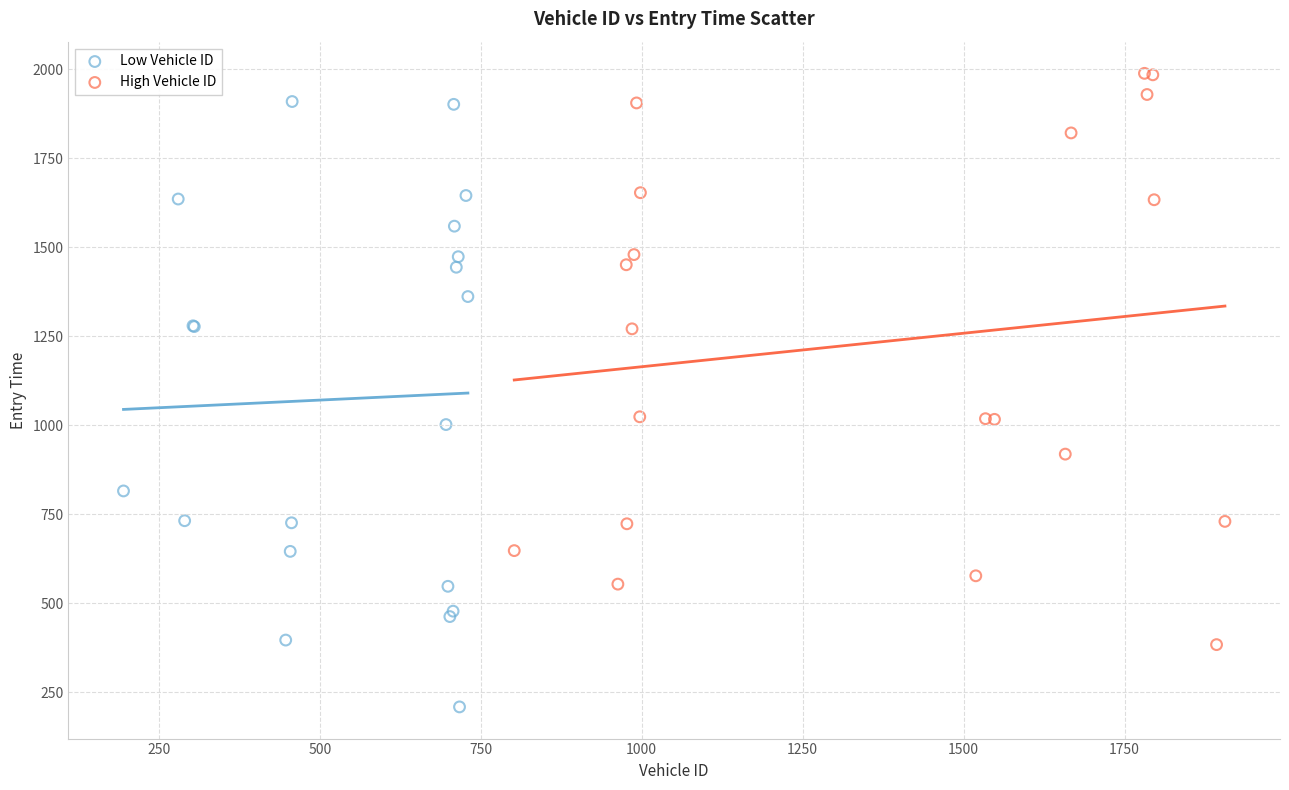

Which series reaches the minimum Y coordinate?

Low Vehicle ID